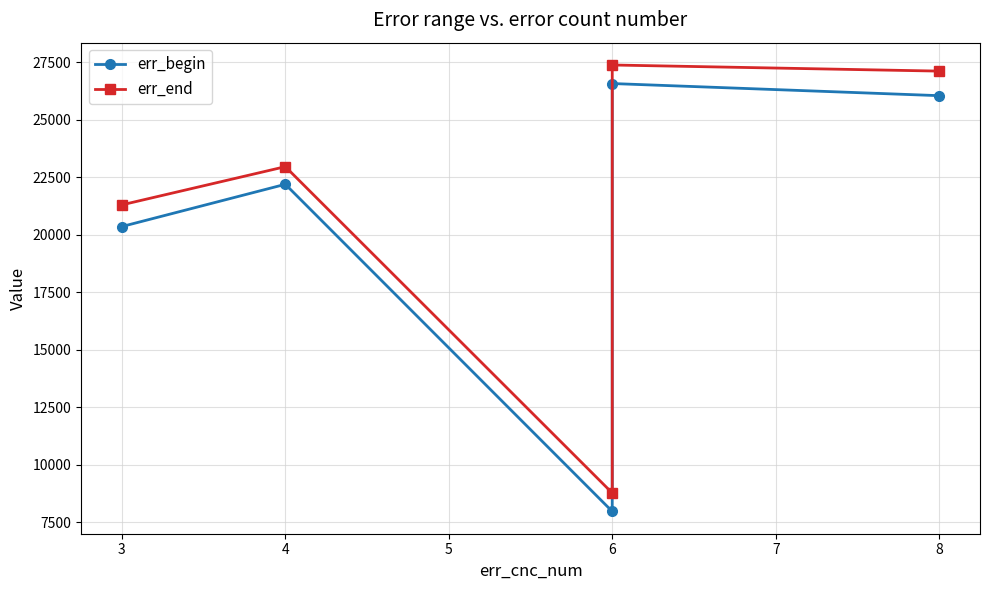

What is the sum of all err_end values?

107514